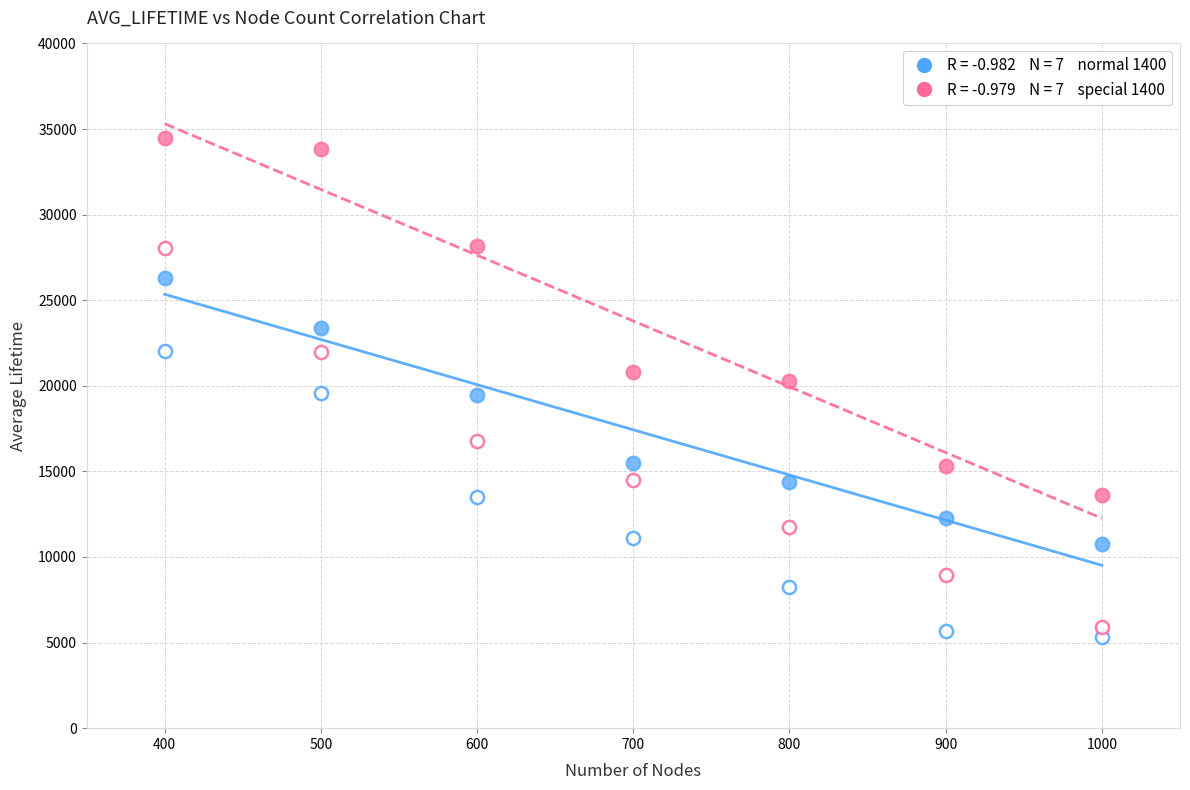

How many data points are displayed?

28